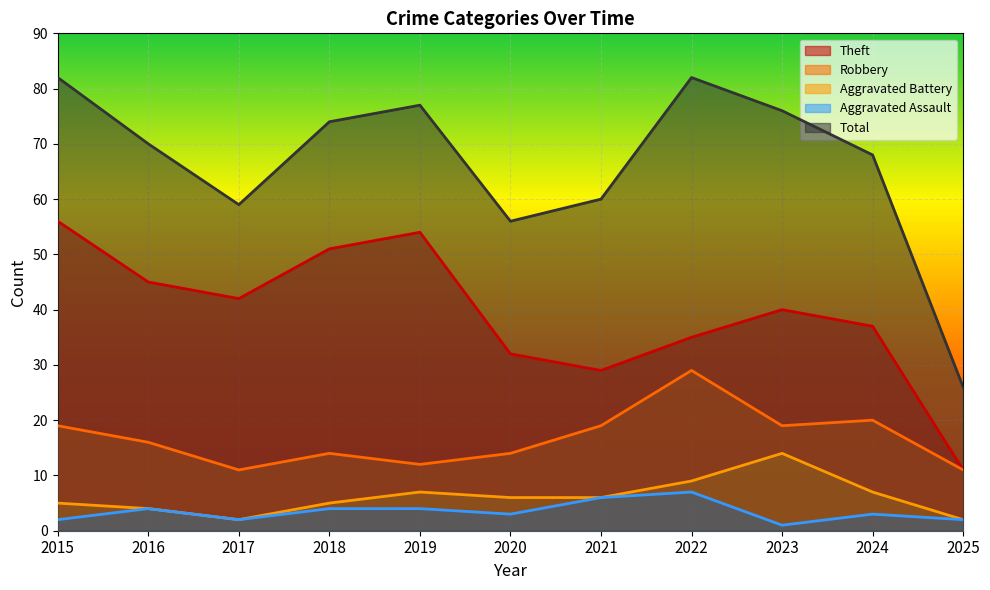

True or false: Aggravated Assault and Theft intersect in this chart.

False